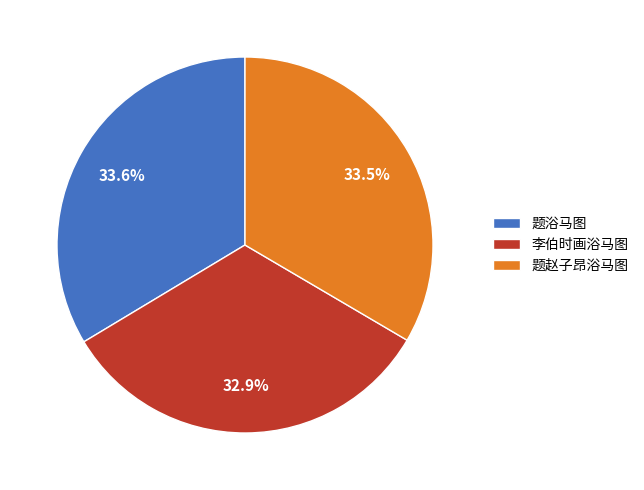

What portion of the pie excludes 题浴马图?

66.4%